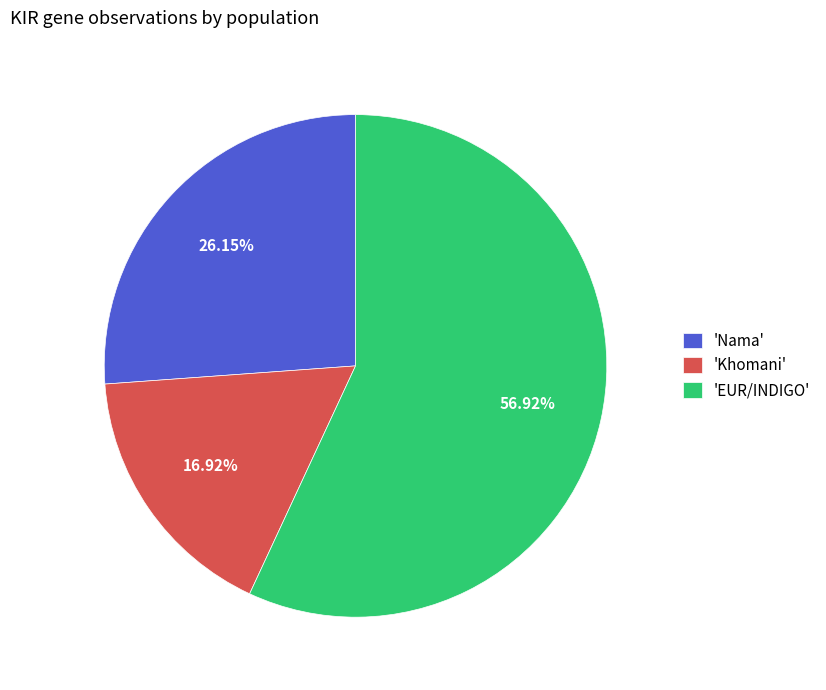

Which slice is the smallest?

'Khomani'